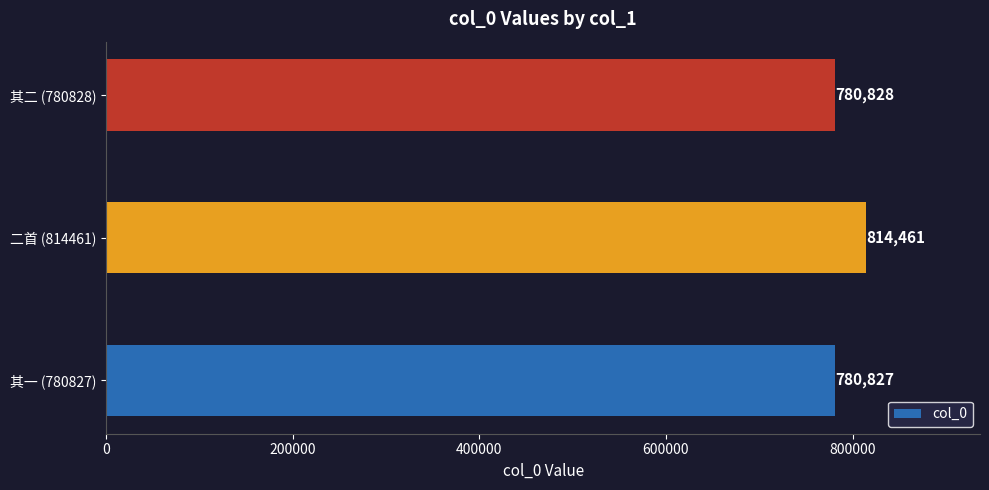

What is the sum of all values?

2376116